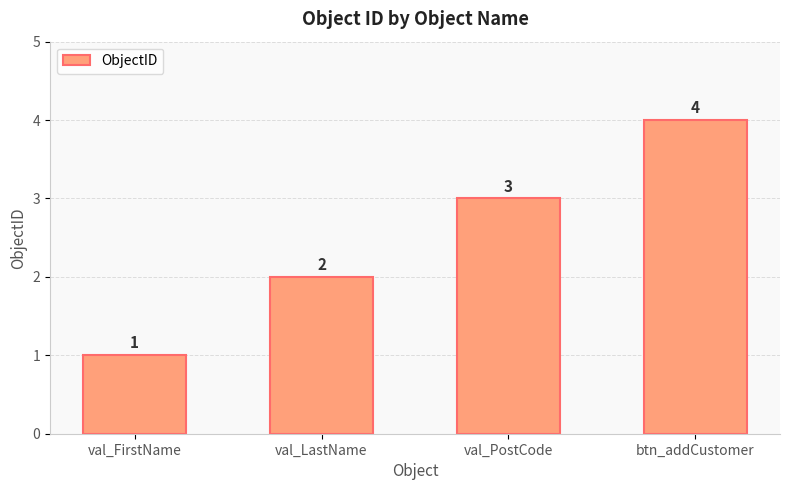

True or false: the data shows 1 at val_FirstName.

True